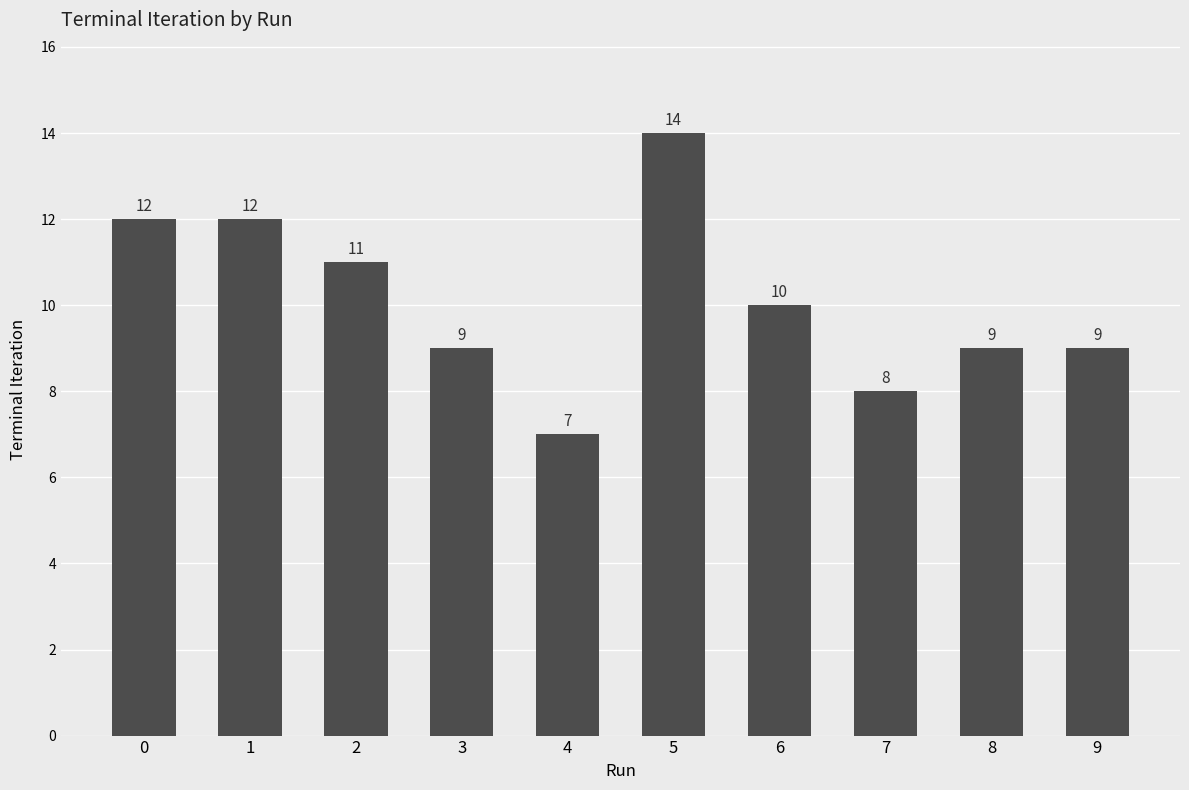

What is the minimum value shown in the chart?

7